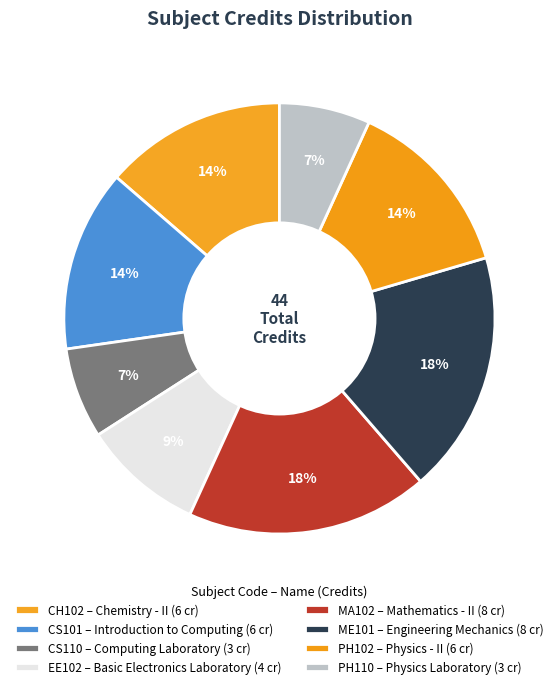

How many slices are in this pie chart?

8